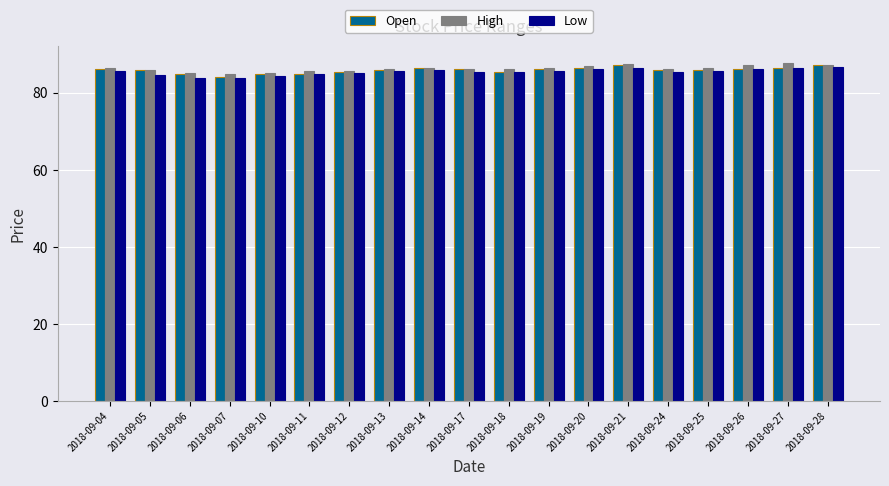

How many data points does each series have?

19